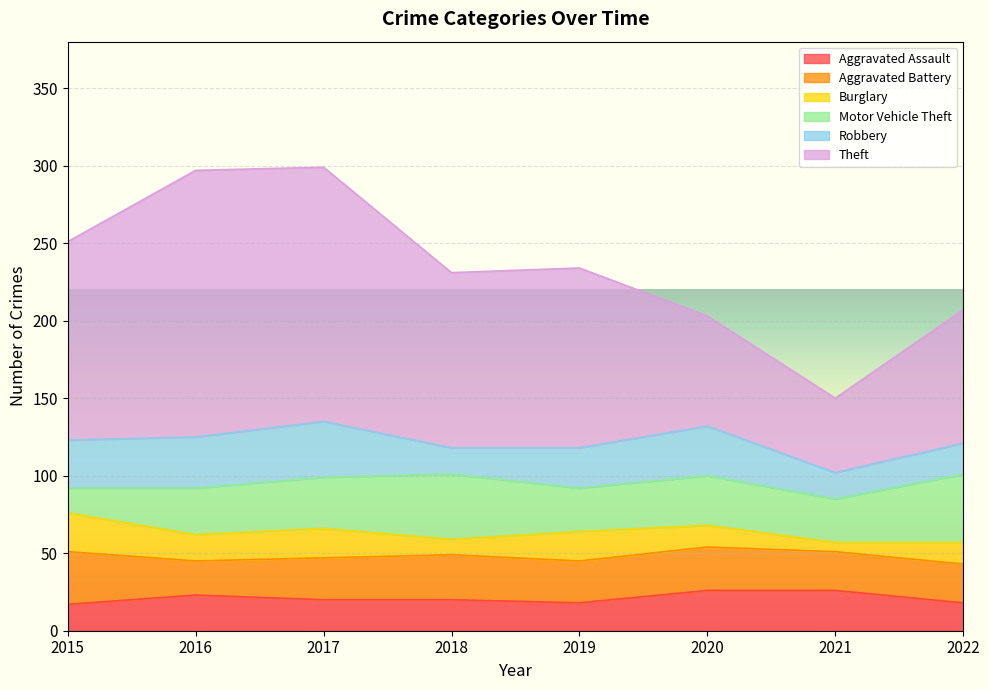

Rank the series by their maximum value, from highest to lowest.

Theft, Motor Vehicle Theft, Robbery, Aggravated Battery, Aggravated Assault, Burglary